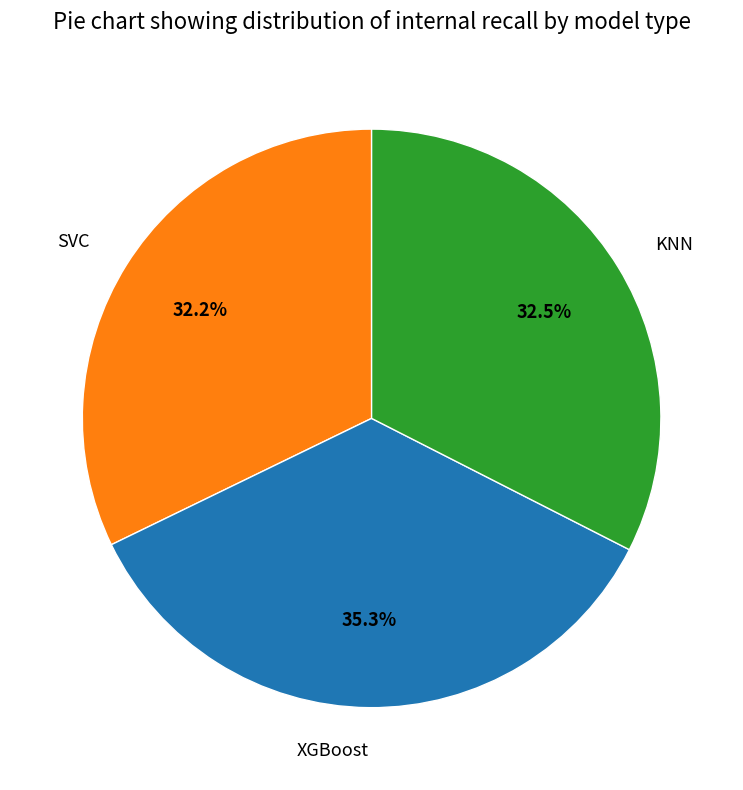

Does SVC represent more than half of the total?

No